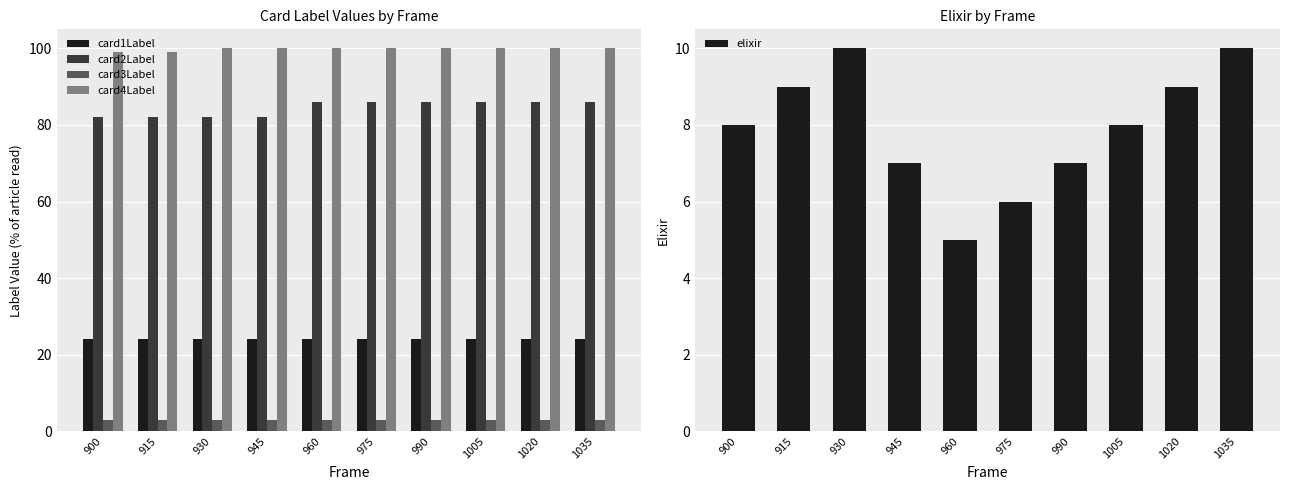

Reading left to right, extract all data points from this chart.

card1Label: 24	24	24	24	24	24	24	24	24	24
card2Label: 82	82	82	82	86	86	86	86	86	86
card3Label: 3	3	3	3	3	3	3	3	3	3
card4Label: 99	99	100	100	100	100	100	100	100	100
elixir: 8	9	10	7	5	6	7	8	9	10